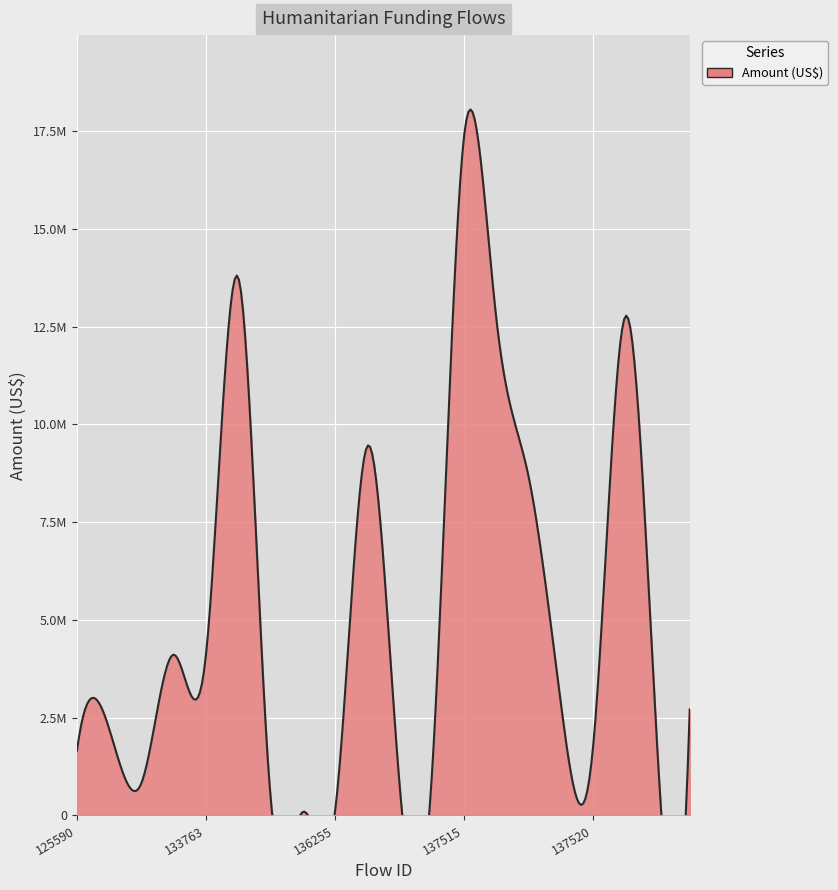

Which has a higher value, 133762 or 137558?

133762